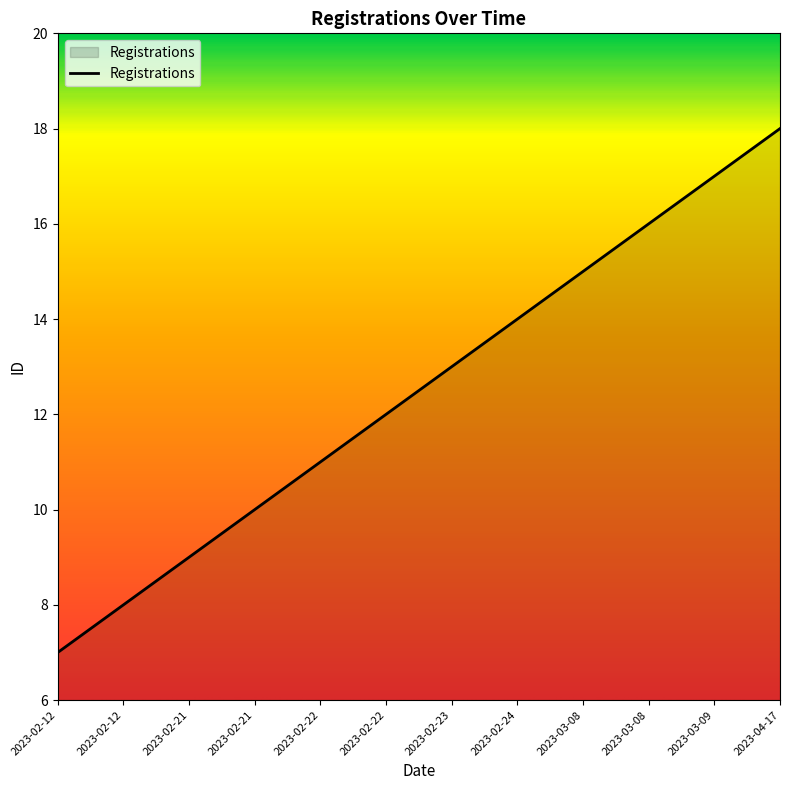

At which label does the data first exceed 13?

2023-02-24